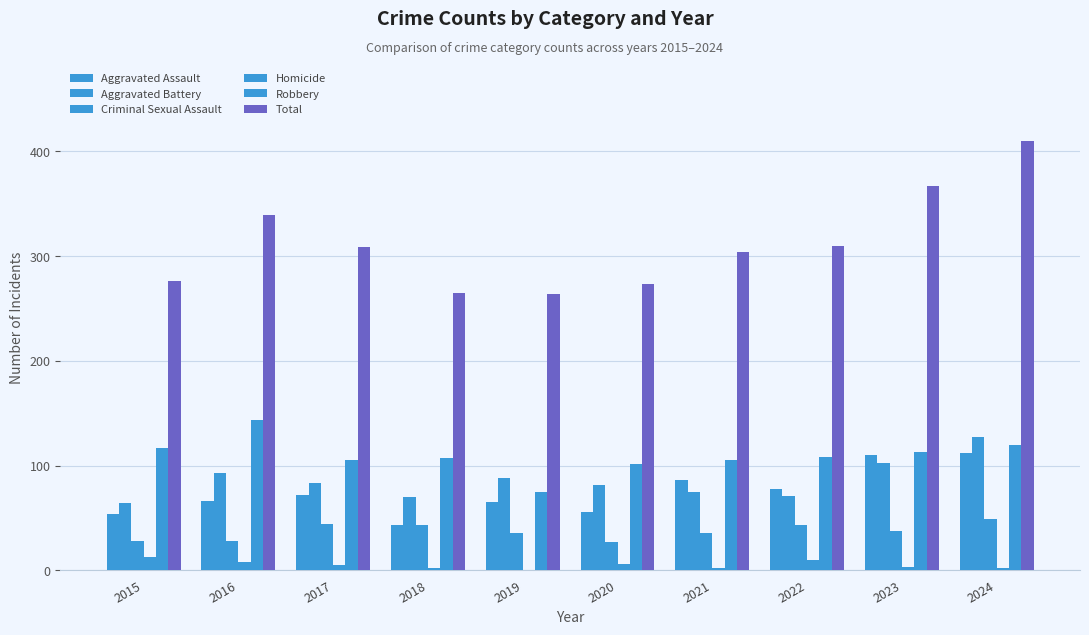

Which has a higher value, 2022 or 2020?

2022